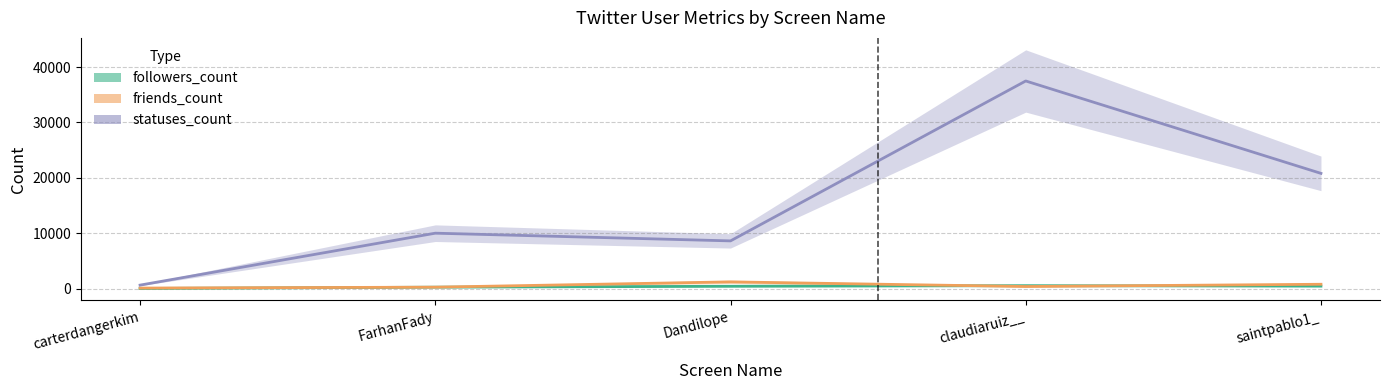

At which category does statuses_count reach its first local valley?

Dandilope